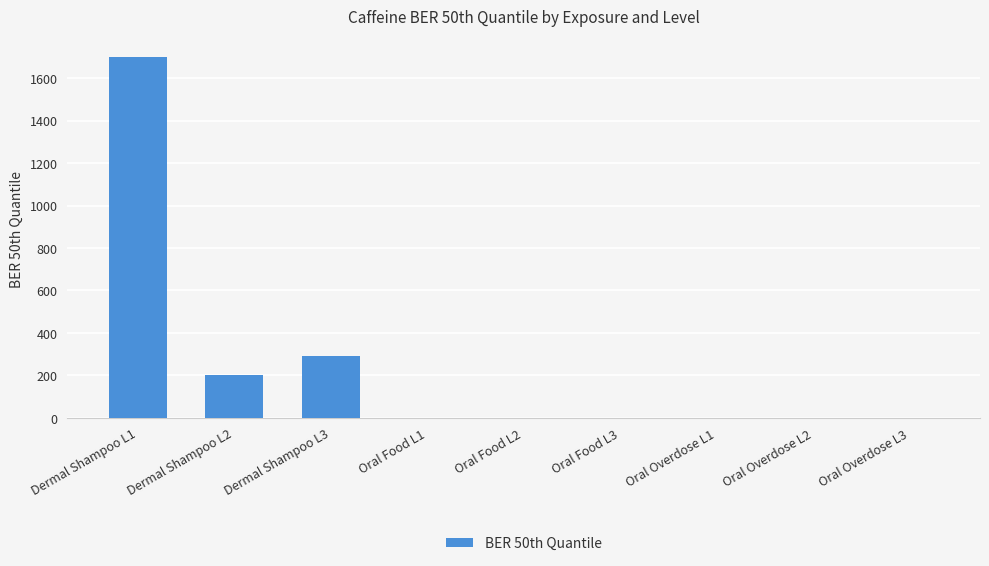

What is the change in value from Dermal Shampoo L1 to Dermal Shampoo L2?

-1500.0